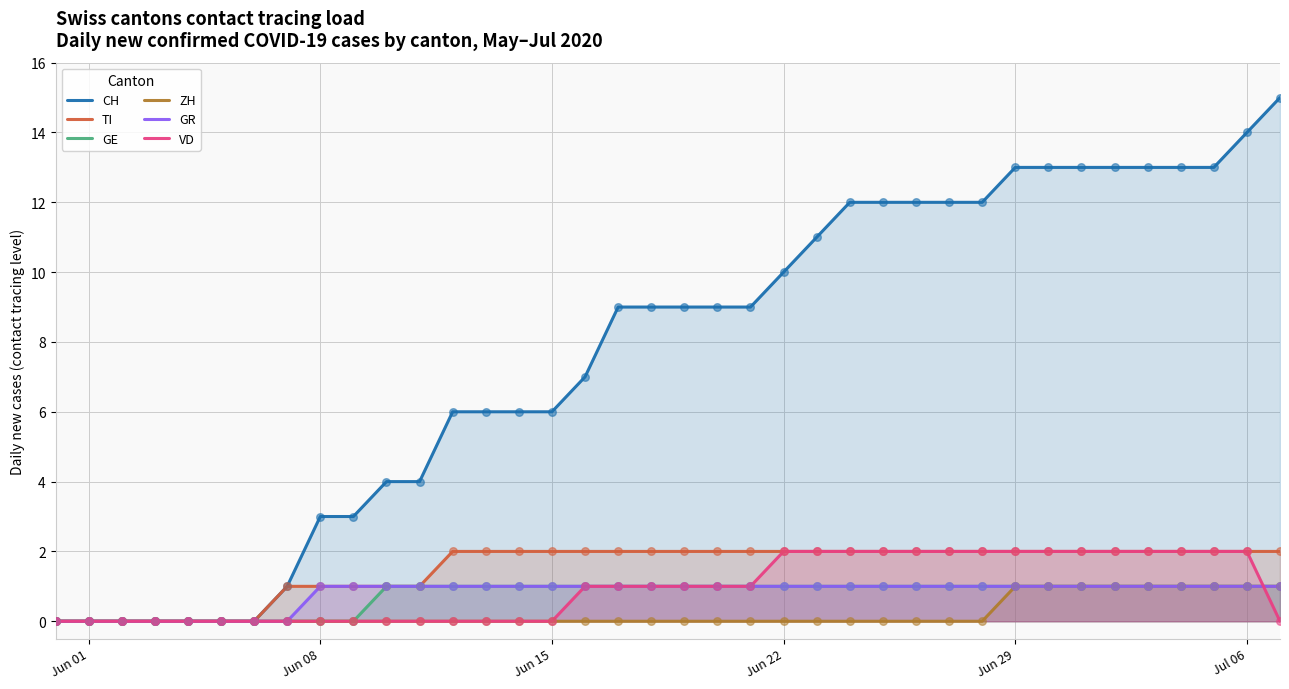

Which series reaches the maximum Y coordinate?

CH